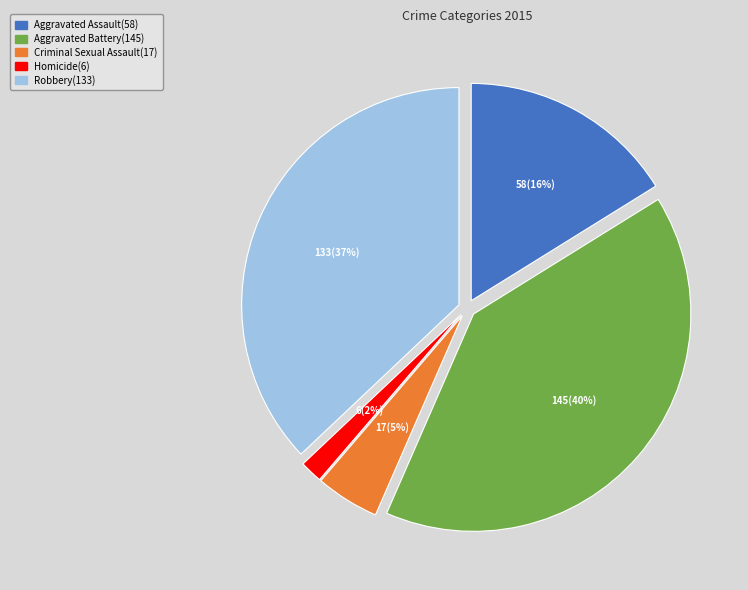

Which has a higher value, Homicide or Criminal Sexual Assault?

Criminal Sexual Assault